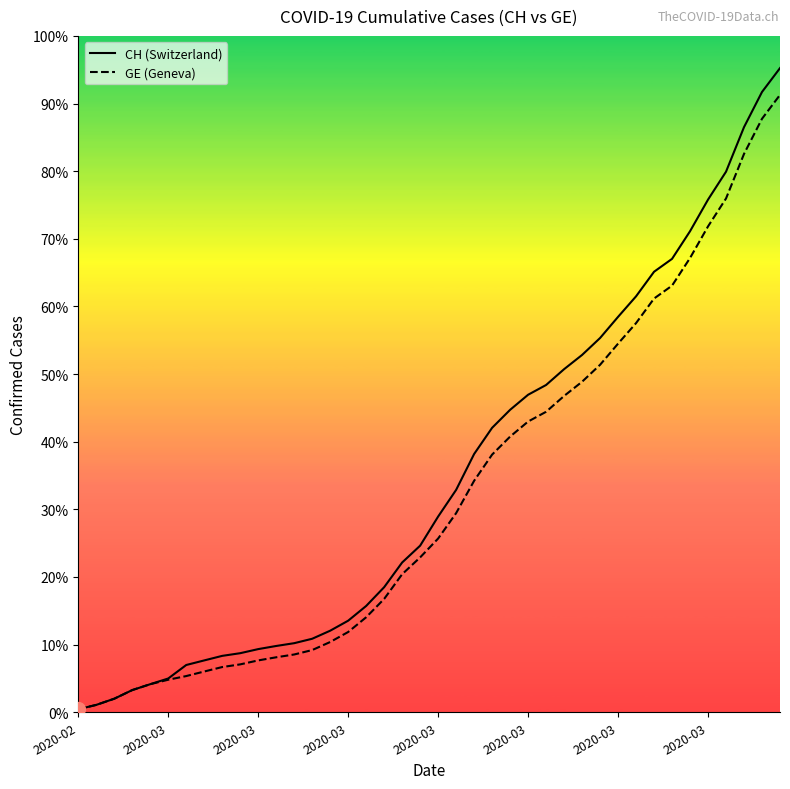

Which has a higher value, 10 or 33?

33